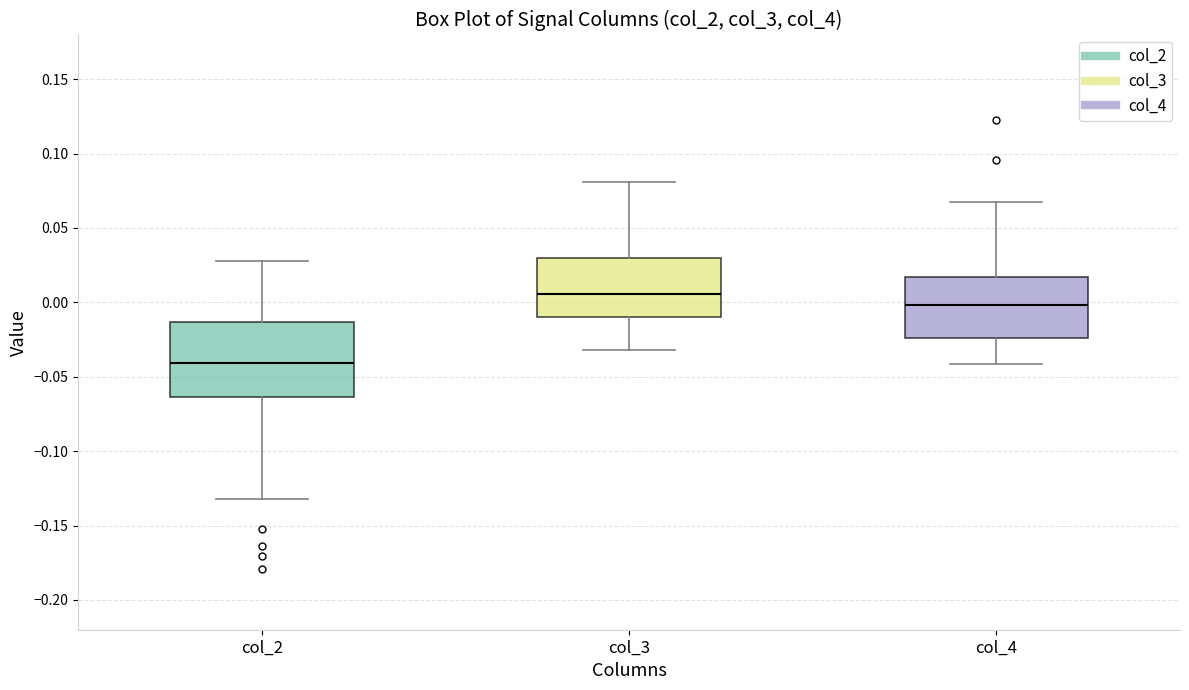

Reading left to right, read every box against the y-axis: the position of its median line, the range the box covers, and the ends of its whiskers. The values are not printed on the chart, so give them approximately, as read against the axis.

col_2: median -0.040, box -0.065 to -0.015, whiskers -0.130 to 0.030
col_3: median 0.005, box -0.010 to 0.030, whiskers -0.030 to 0.080
col_4: median 0.000, box -0.025 to 0.015, whiskers -0.040 to 0.065